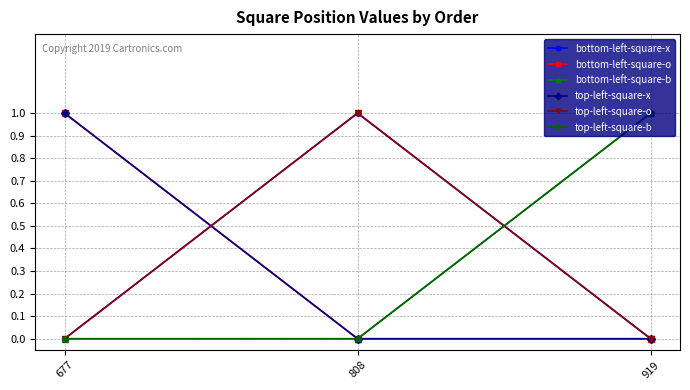

Does the chart have visible grid lines?

Yes